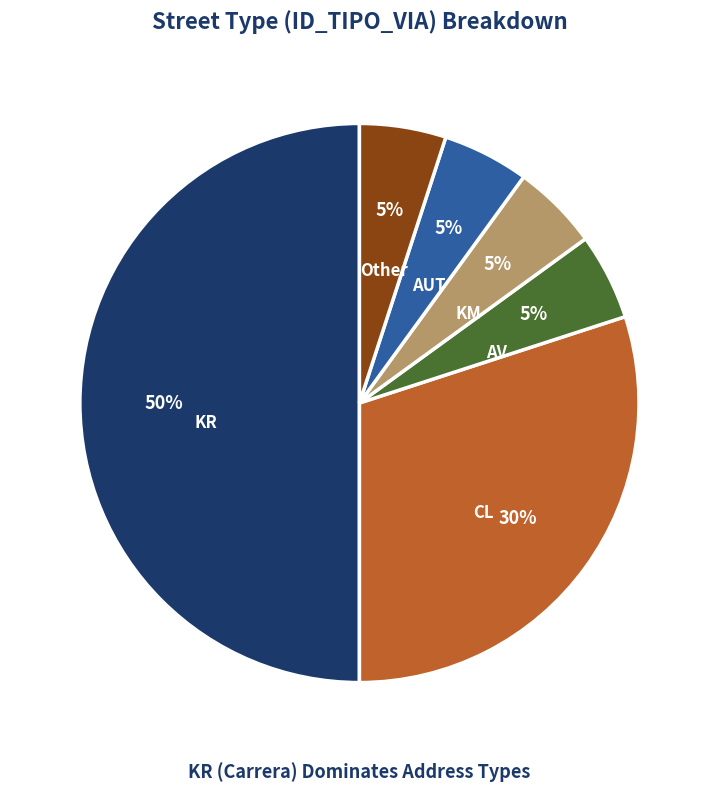

Between KR and AV, which is larger?

KR